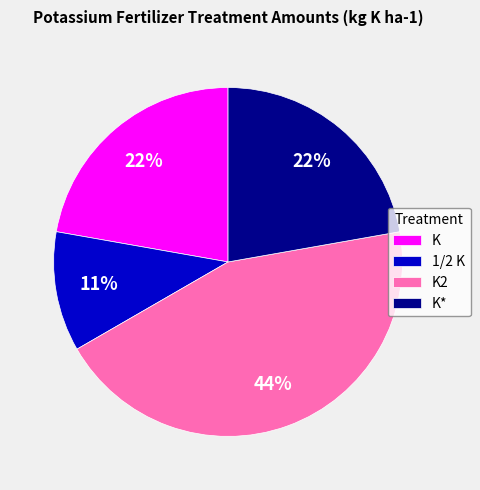

Between K2 and K*, which is larger?

K2